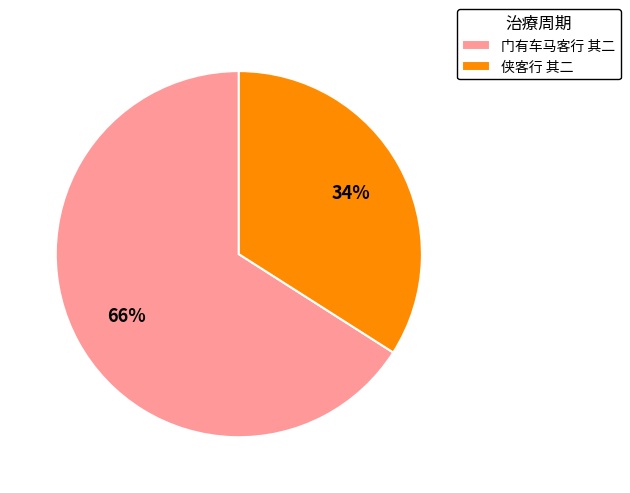

Is it true that 门有车马客行 其二 is 66% of the pie?

True